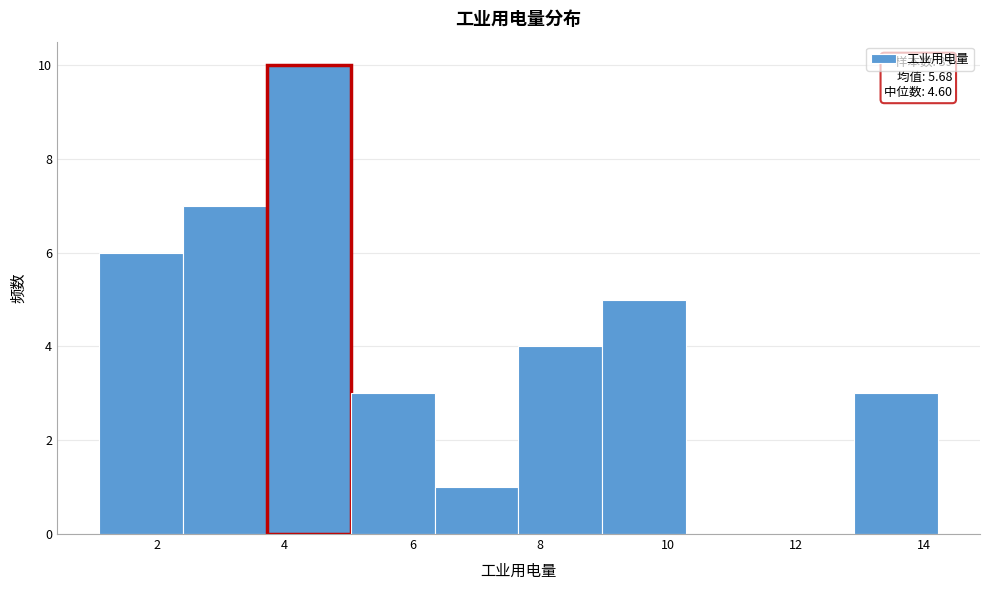

Which range on the x-axis has the tallest bar?

3.8 to 5.0